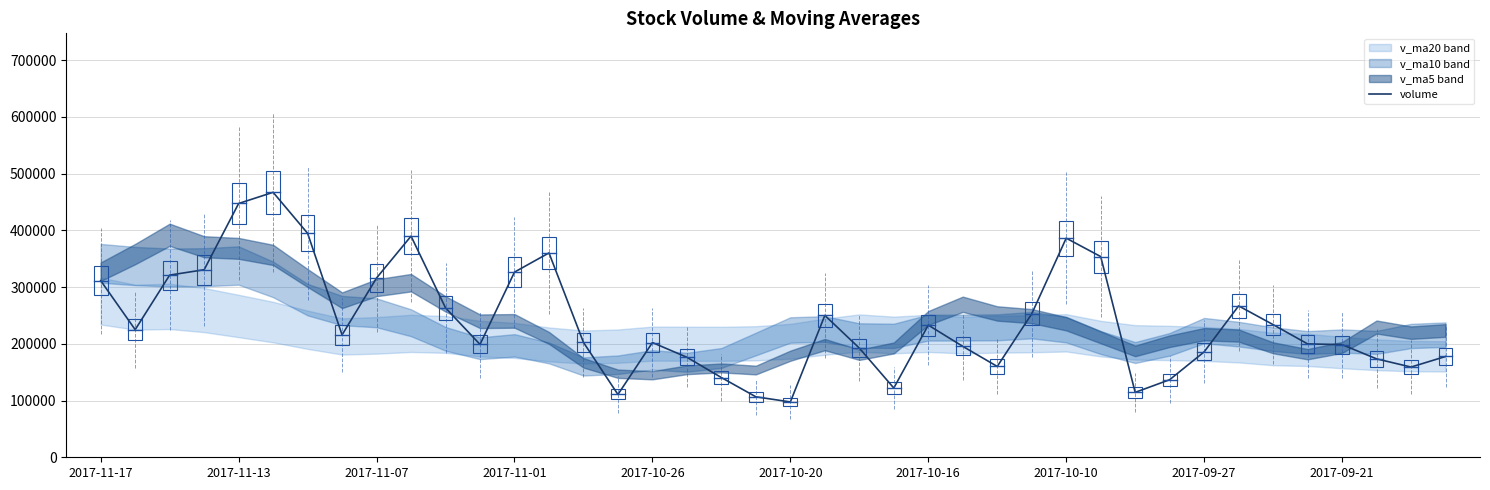

What is the sum of the values at 14 and 17?

378887.0